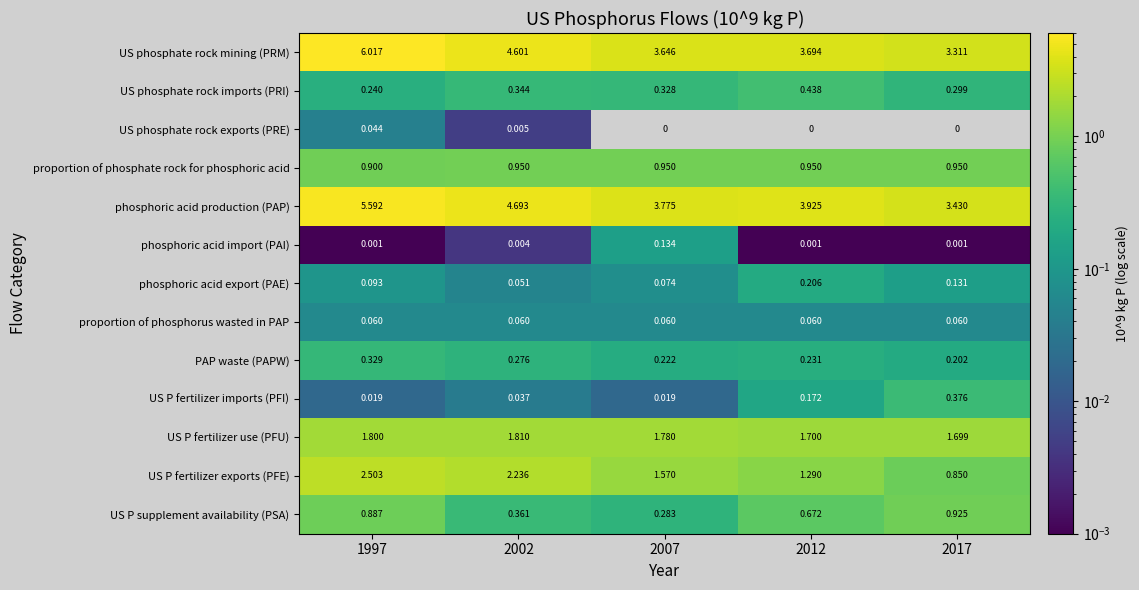

Which series changed the most between 2012 and 2017?

phosphoric acid production (PAP)